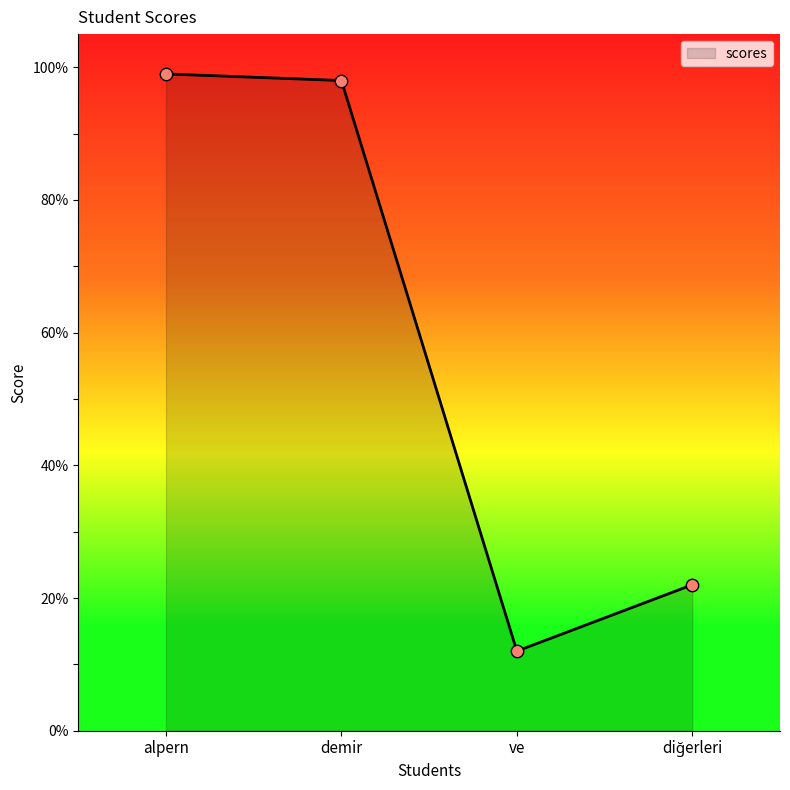

Which has a higher value, ve or demir?

demir